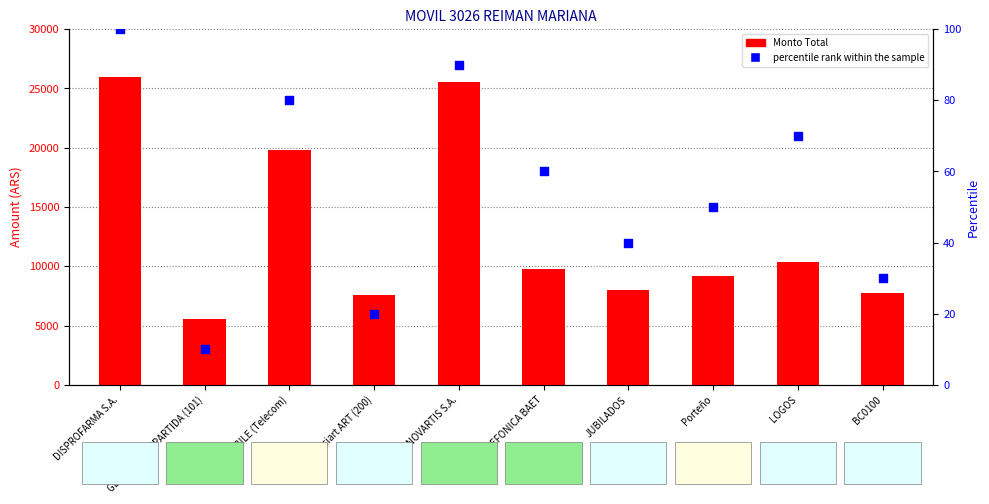

What is the total value across all series at LOGOS?

10390